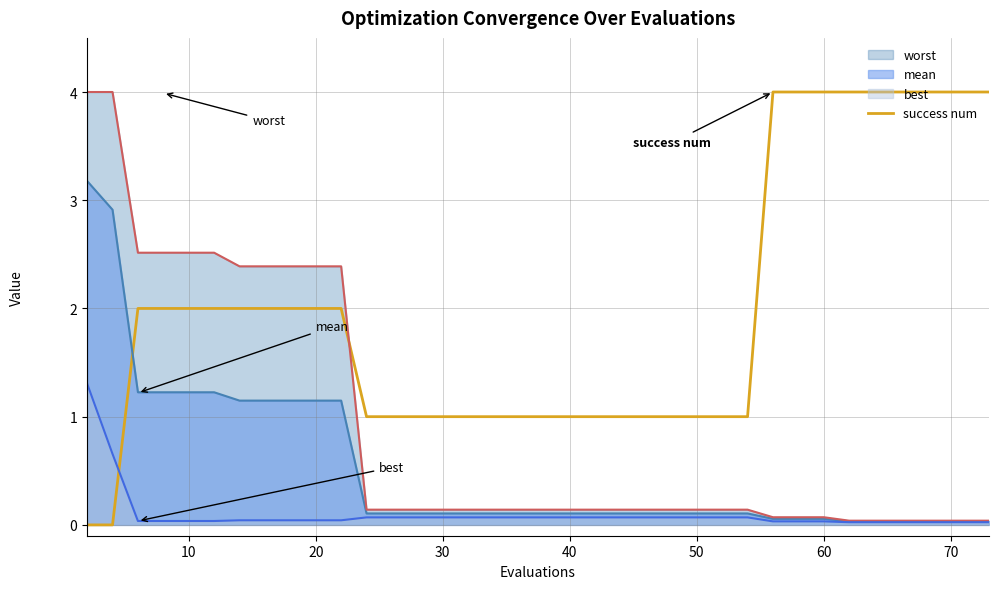

How many values are between 1 and 4?

38